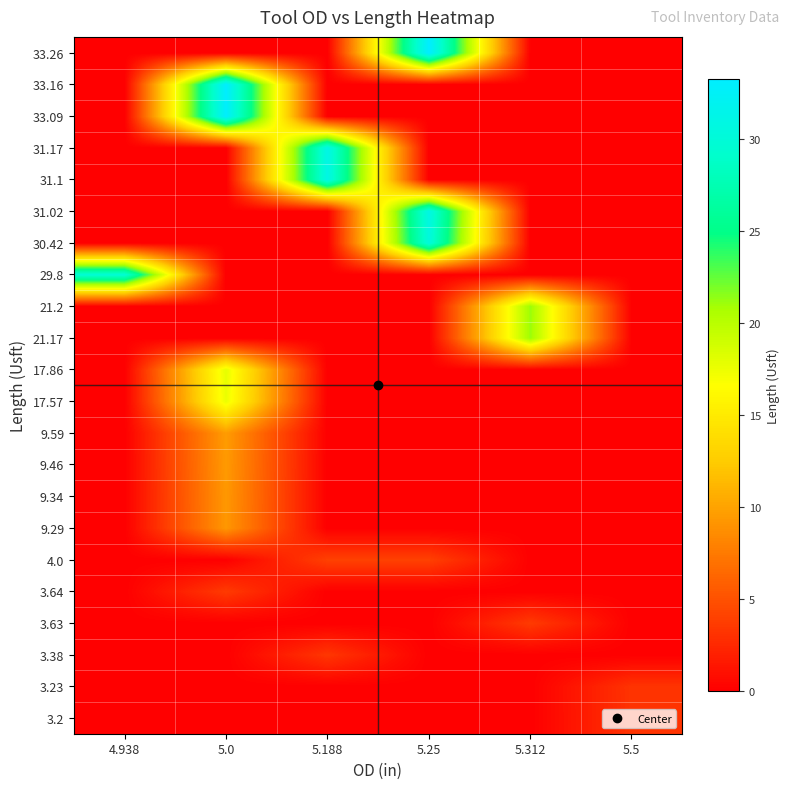

Reading right to left, what are all the values shown in this chart?

3.2: 5.5=3.2	5.312=0.0	5.25=0.0	5.188=0.0	5.0=0.0	4.938=0.0
3.23: 5.5=3.2	5.312=0.0	5.25=0.0	5.188=0.0	5.0=0.0	4.938=0.0
3.38: 5.5=0.0	5.312=0.0	5.25=0.0	5.188=3.4	5.0=0.0	4.938=0.0
3.63: 5.5=0.0	5.312=3.6	5.25=0.0	5.188=0.0	5.0=0.0	4.938=0.0
3.64: 5.5=0.0	5.312=0.0	5.25=0.0	5.188=0.0	5.0=3.6	4.938=0.0
4.0: 5.5=0.0	5.312=0.0	5.25=4.0	5.188=4.0	5.0=0.0	4.938=0.0
9.29: 5.5=0.0	5.312=0.0	5.25=0.0	5.188=0.0	5.0=9.3	4.938=0.0
9.34: 5.5=0.0	5.312=0.0	5.25=0.0	5.188=0.0	5.0=9.3	4.938=0.0
9.46: 5.5=0.0	5.312=0.0	5.25=0.0	5.188=0.0	5.0=9.5	4.938=0.0
9.59: 5.5=0.0	5.312=0.0	5.25=0.0	5.188=0.0	5.0=9.6	4.938=0.0
17.57: 5.5=0.0	5.312=0.0	5.25=0.0	5.188=0.0	5.0=17.6	4.938=0.0
17.86: 5.5=0.0	5.312=0.0	5.25=0.0	5.188=0.0	5.0=17.9	4.938=0.0
21.17: 5.5=0.0	5.312=21.2	5.25=0.0	5.188=0.0	5.0=0.0	4.938=0.0
21.2: 5.5=0.0	5.312=21.2	5.25=0.0	5.188=0.0	5.0=0.0	4.938=0.0
29.8: 5.5=0.0	5.312=0.0	5.25=0.0	5.188=0.0	5.0=0.0	4.938=29.8
30.42: 5.5=0.0	5.312=0.0	5.25=30.4	5.188=0.0	5.0=0.0	4.938=0.0
31.02: 5.5=0.0	5.312=0.0	5.25=31.0	5.188=0.0	5.0=0.0	4.938=0.0
31.1: 5.5=0.0	5.312=0.0	5.25=0.0	5.188=31.1	5.0=0.0	4.938=0.0
31.17: 5.5=0.0	5.312=0.0	5.25=0.0	5.188=31.2	5.0=0.0	4.938=0.0
33.09: 5.5=0.0	5.312=0.0	5.25=0.0	5.188=0.0	5.0=33.1	4.938=0.0
33.16: 5.5=0.0	5.312=0.0	5.25=0.0	5.188=0.0	5.0=33.2	4.938=0.0
33.26: 5.5=0.0	5.312=0.0	5.25=33.3	5.188=0.0	5.0=0.0	4.938=0.0